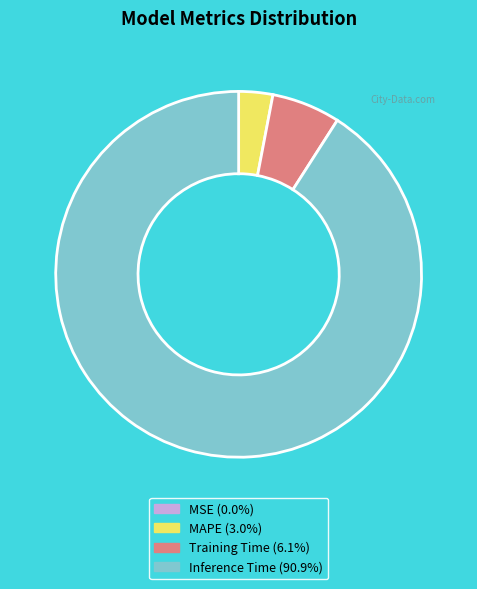

Does any single category account for the majority?

Yes